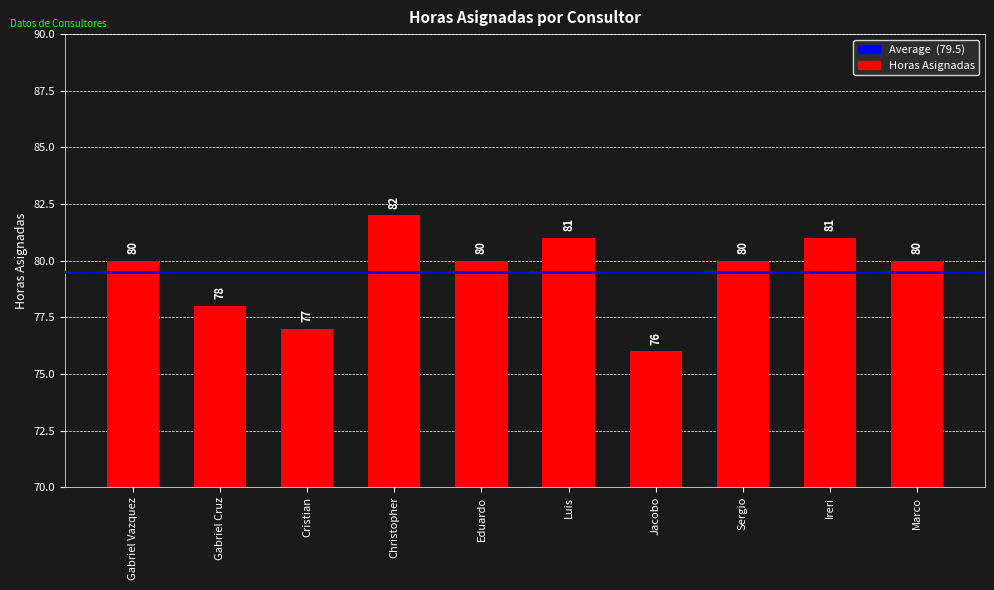

What is the sum of all values?

795